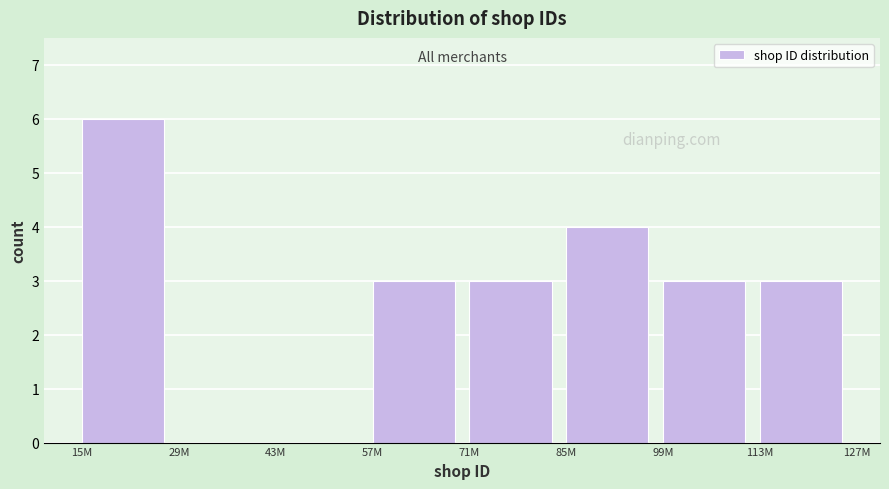

Reading right to left, list all the values displayed in this chart.

113M=3	99M=3	85M=4	71M=3	57M=3	43M=0	29M=0	15M=6